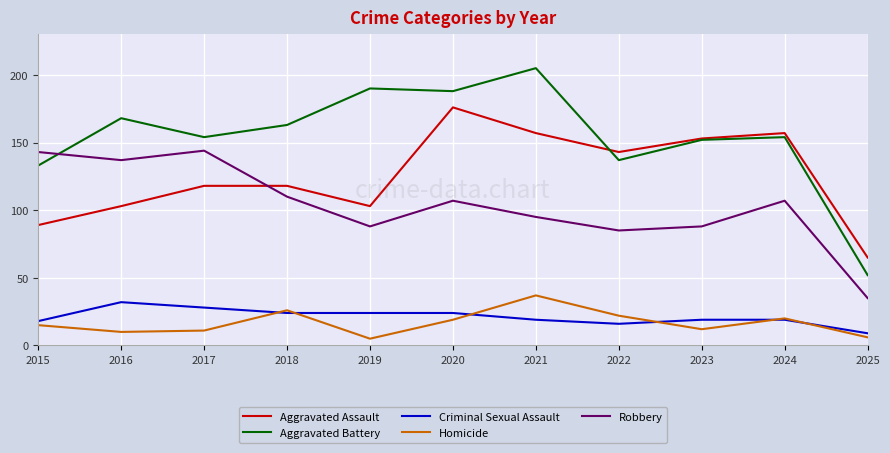

What are all the series names shown in the legend?

Aggravated Assault, Aggravated Battery, Criminal Sexual Assault, Homicide, Robbery